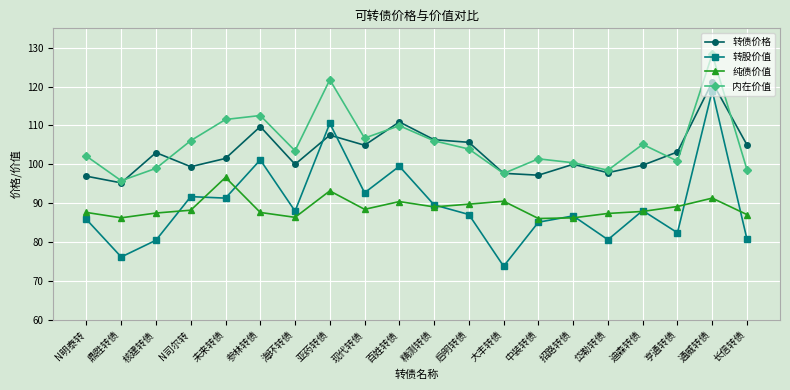

At which label does 转股价值 reach its peak?

通威转债